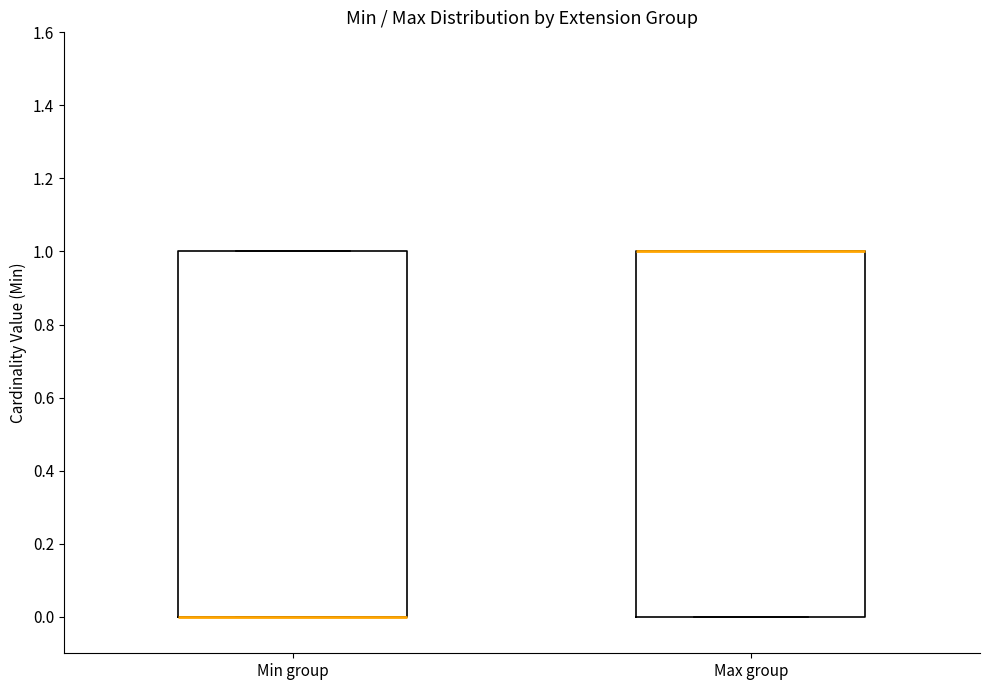

Reading left to right, read every box against the y-axis: the position of its median line, the range the box covers, and the ends of its whiskers. The values are not printed on the chart, so give them approximately, as read against the axis.

Min group: median 0 (drawn on the box's lower edge), box 0 to 1, whiskers 0 to 1
Max group: median 1 (drawn on the box's upper edge), box 0 to 1, whiskers 0 to 1